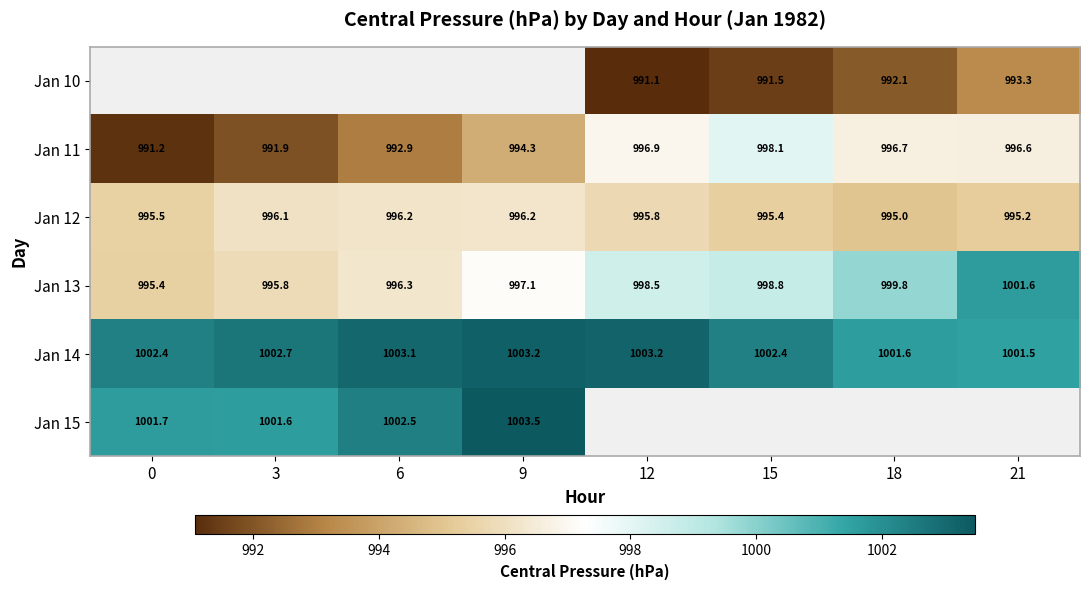

Is the value of Jan 10 at 18 greater than the value of Jan 14 at 15?

No